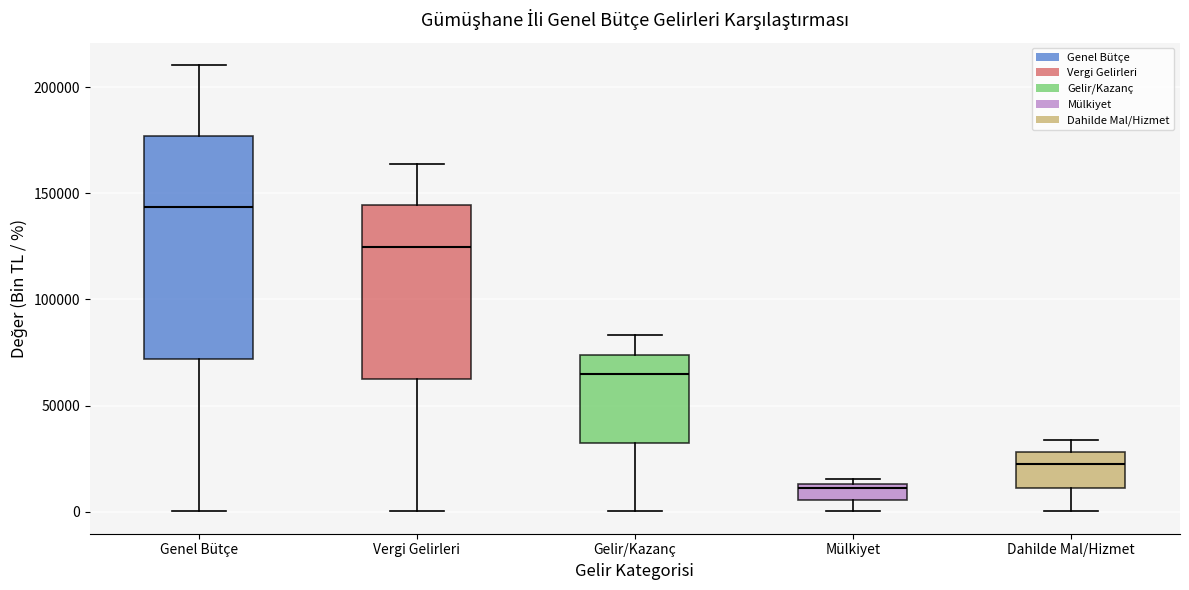

Reading left to right, read every box against the y-axis: the position of its median line, the range the box covers, and the ends of its whiskers. The values are not printed on the chart, so give them approximately, as read against the axis.

Genel Bütçe: median 145000, box 70000 to 175000, whiskers 0 to 210000
Vergi Gelirleri: median 125000, box 65000 to 145000, whiskers 0 to 165000
Gelir/Kazanç: median 65000, box 30000 to 75000, whiskers 0 to 85000
Mülkiyet: median 10000, box 5000 to 15000, whiskers 0 to 15000 (just above the box's upper edge)
Dahilde Mal/Hizmet: median 25000, box 10000 to 30000, whiskers 0 to 35000